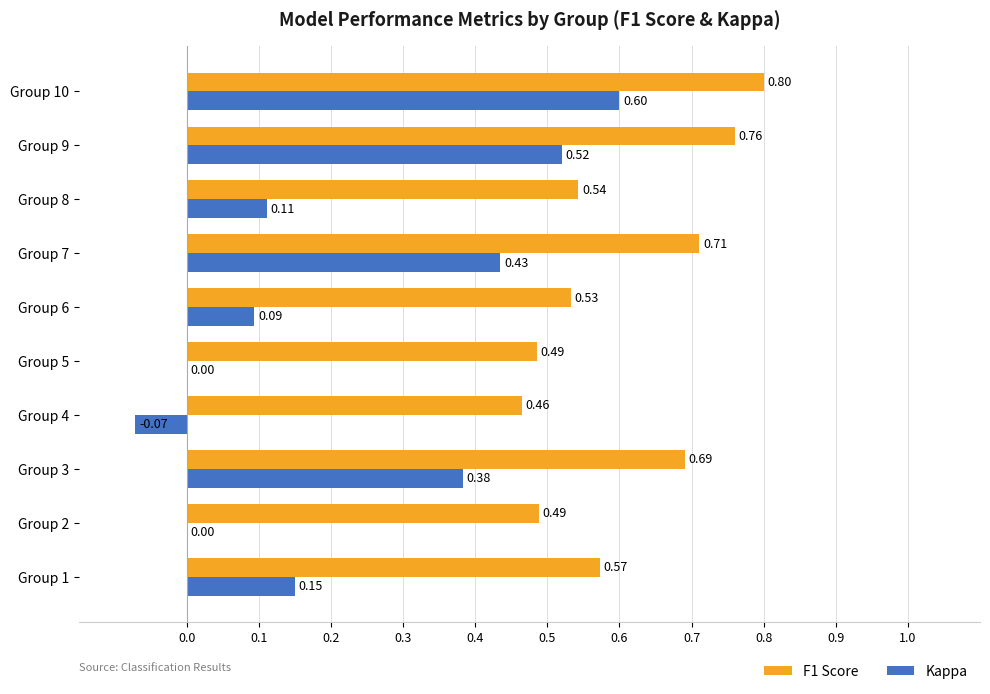

Between Group 2 and Group 4, which series saw the biggest shift?

Kappa